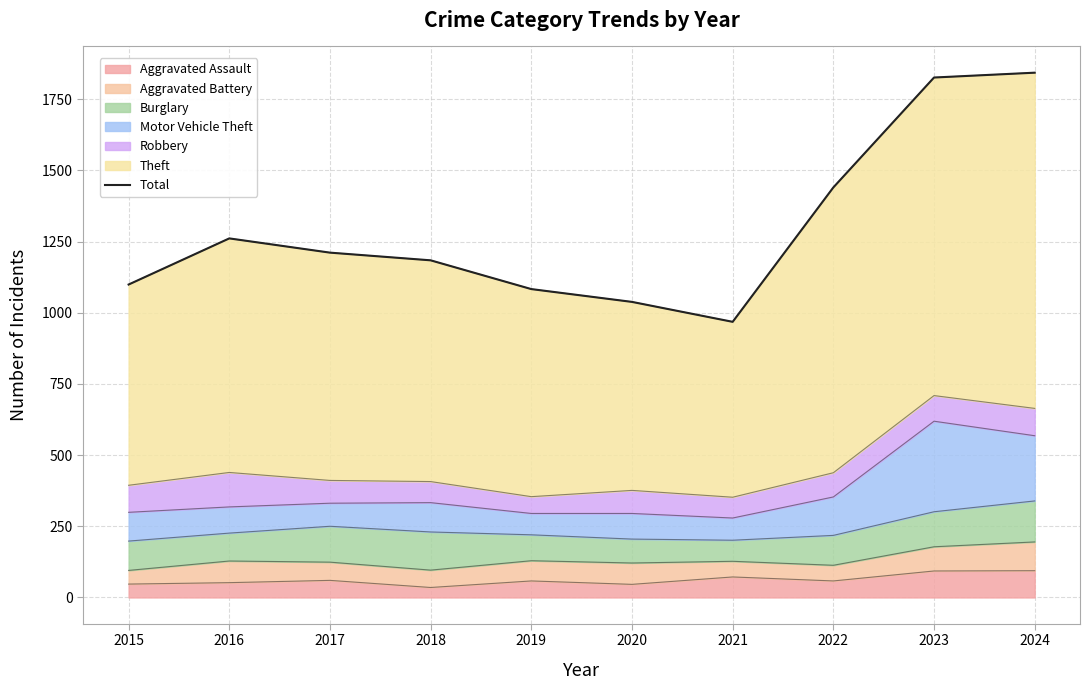

Which label corresponds to the largest value in the chart?

2024